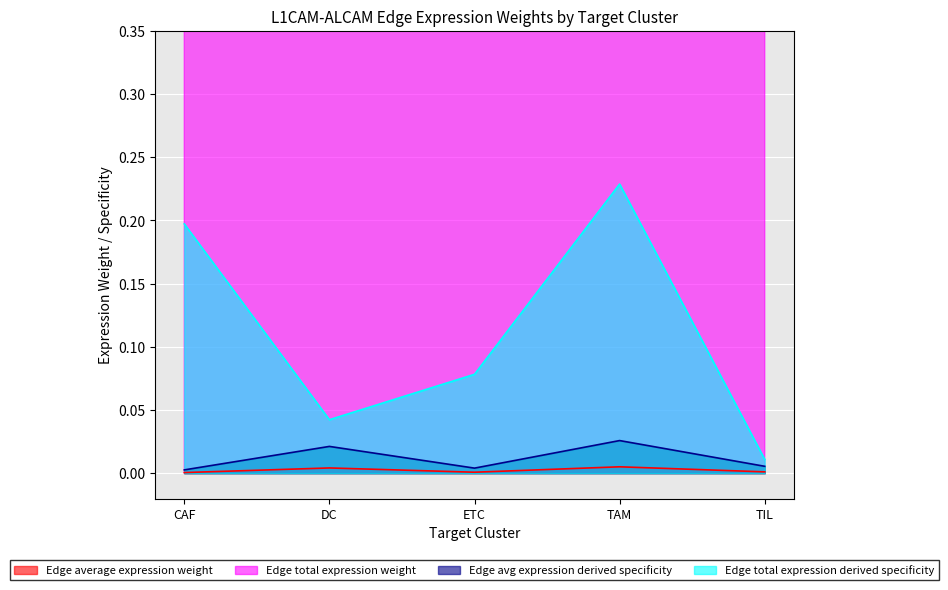

True or false: Edge average expression weight and Edge total expression derived specificity intersect in this chart.

False